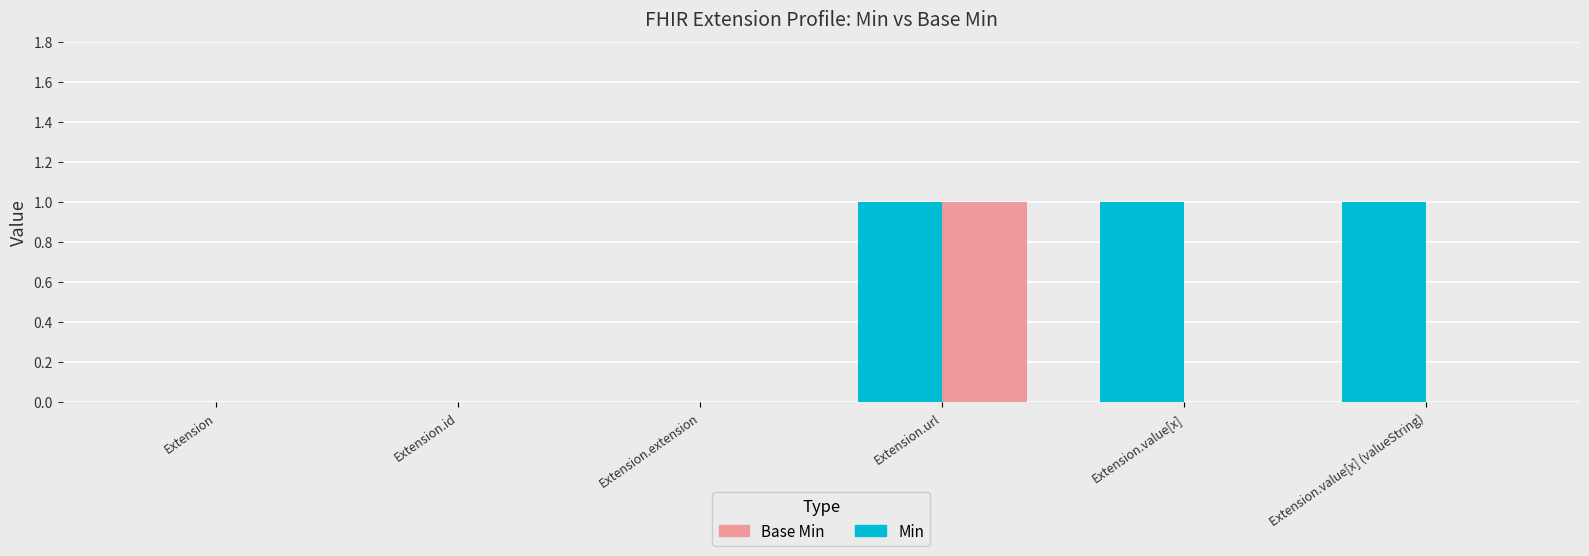

What are all the series names shown in the legend?

Base Min, Min